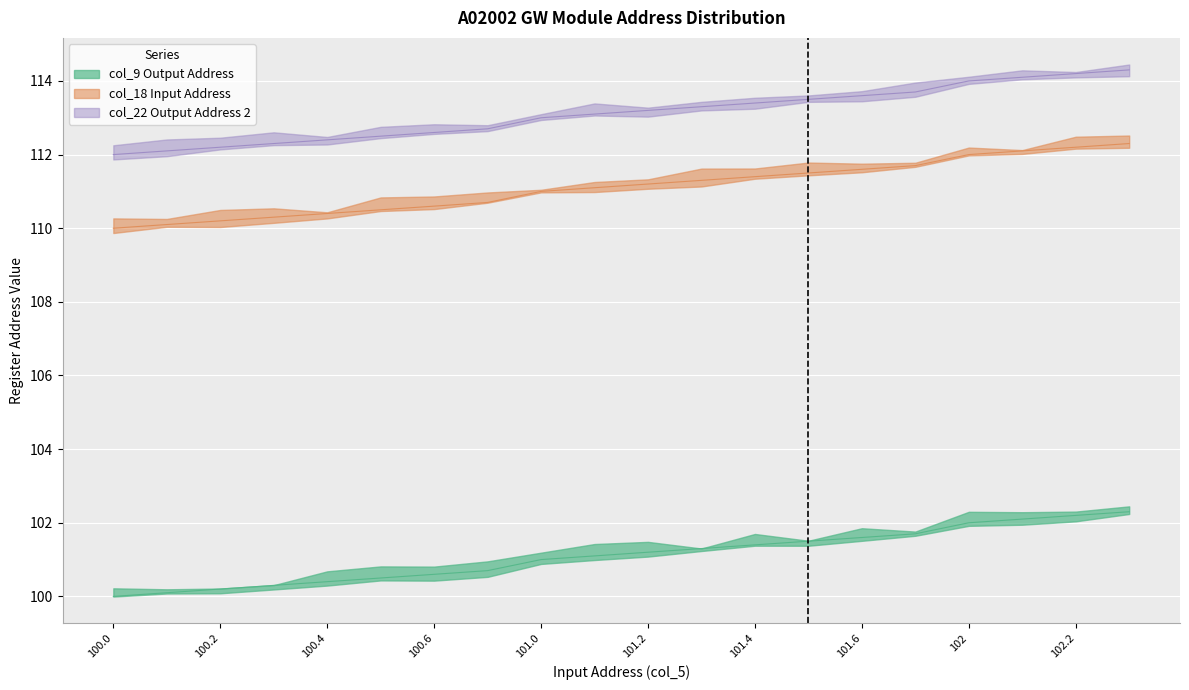

The value of col_22 (Output Address 2) at 100.1 is 112.1. True or false?

True